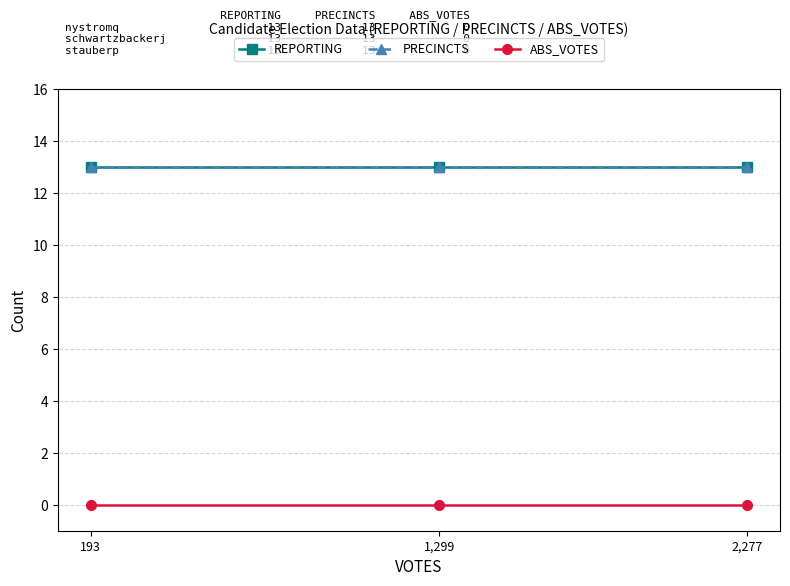

What is the lowest value of the PRECINCTS series?

13